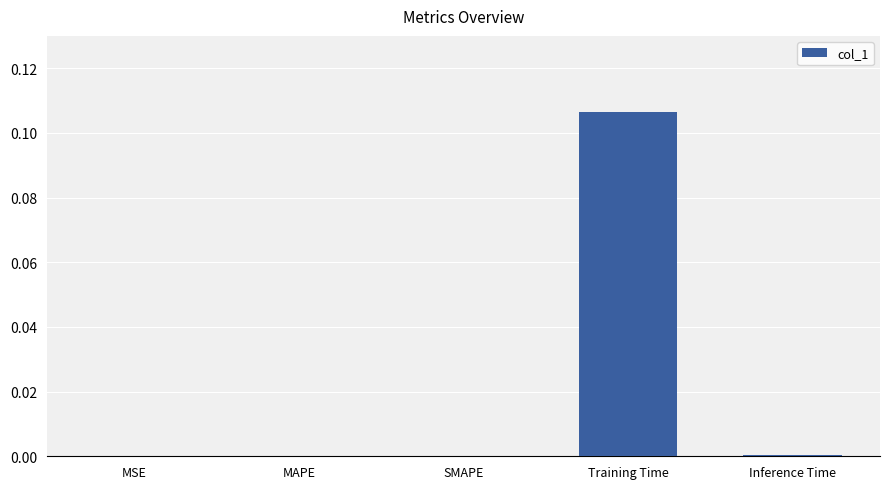

Which category has the highest value across all series?

Training Time